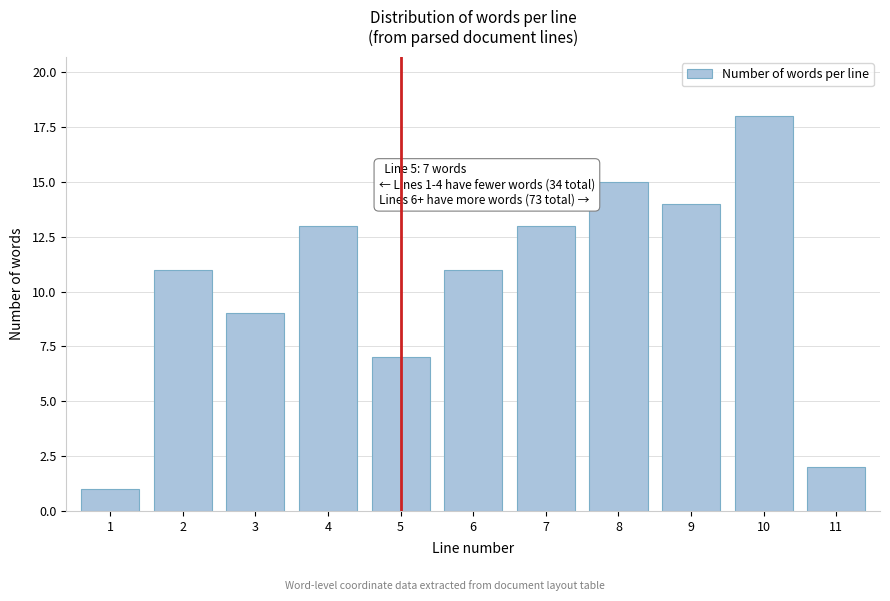

Reading left to right, list all the values displayed in this chart.

1=1	2=11	3=9	4=13	5=7	6=11	7=13	8=15	9=14	10=18	11=2